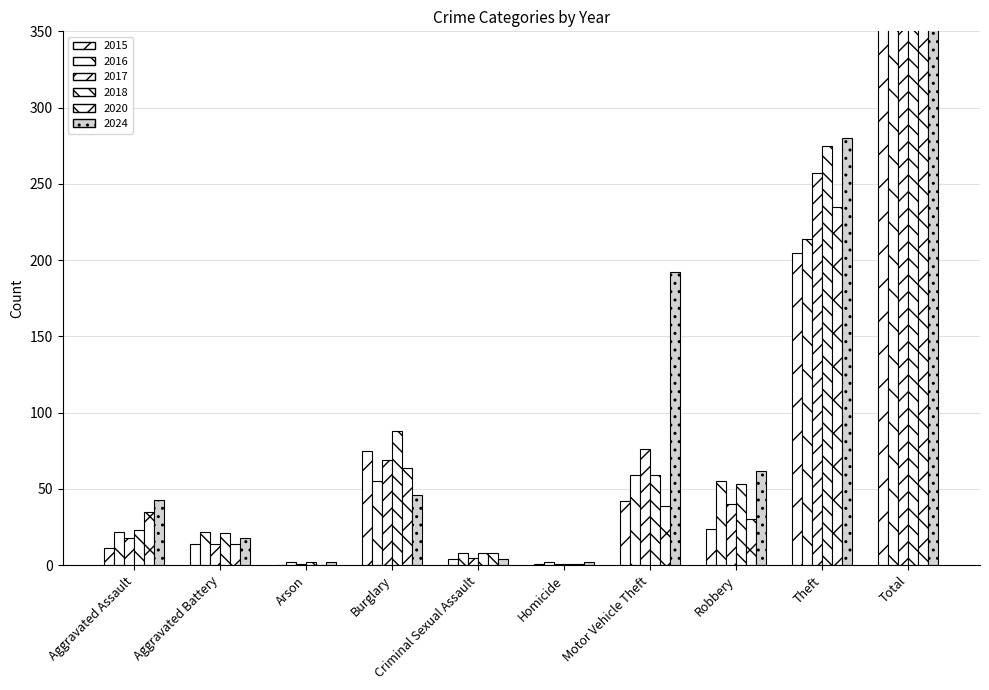

At which category does the chart reach its peak across all series?

Total